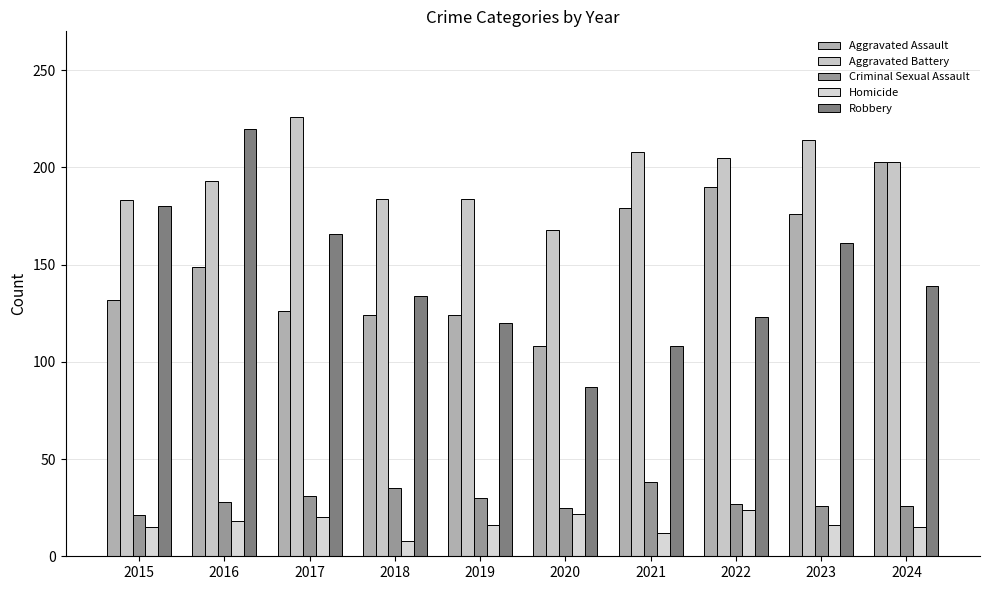

How many groups of bars are there?

10